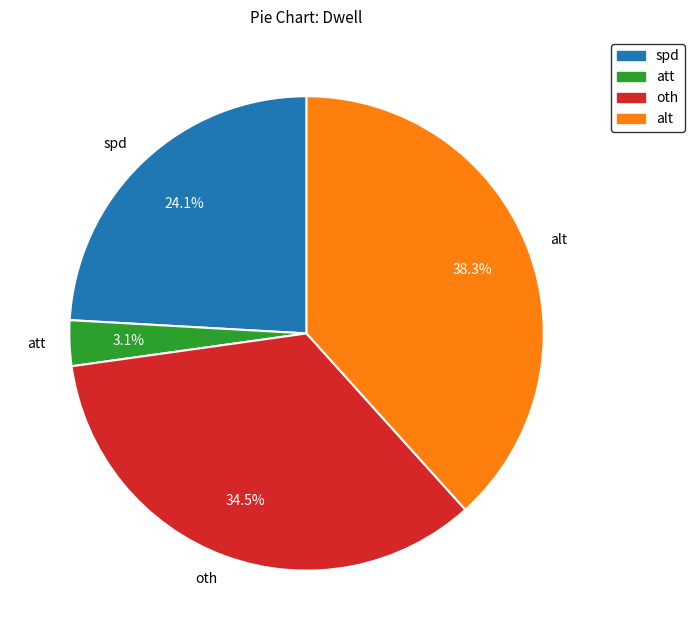

What is the largest slice in the pie chart?

alt